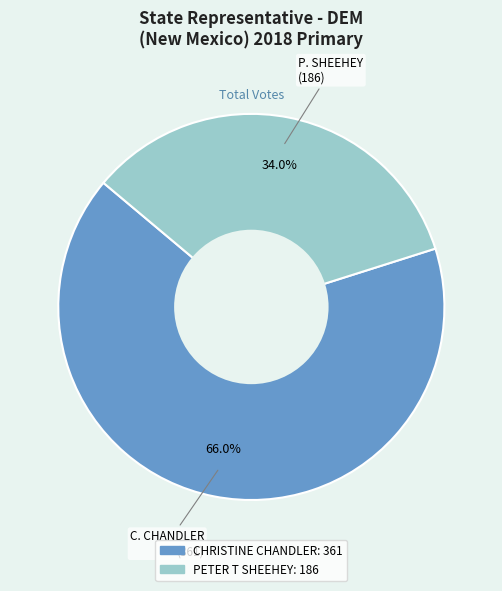

Rank the categories by value from highest to lowest.

CHRISTINE CHANDLER, PETER T SHEEHEY